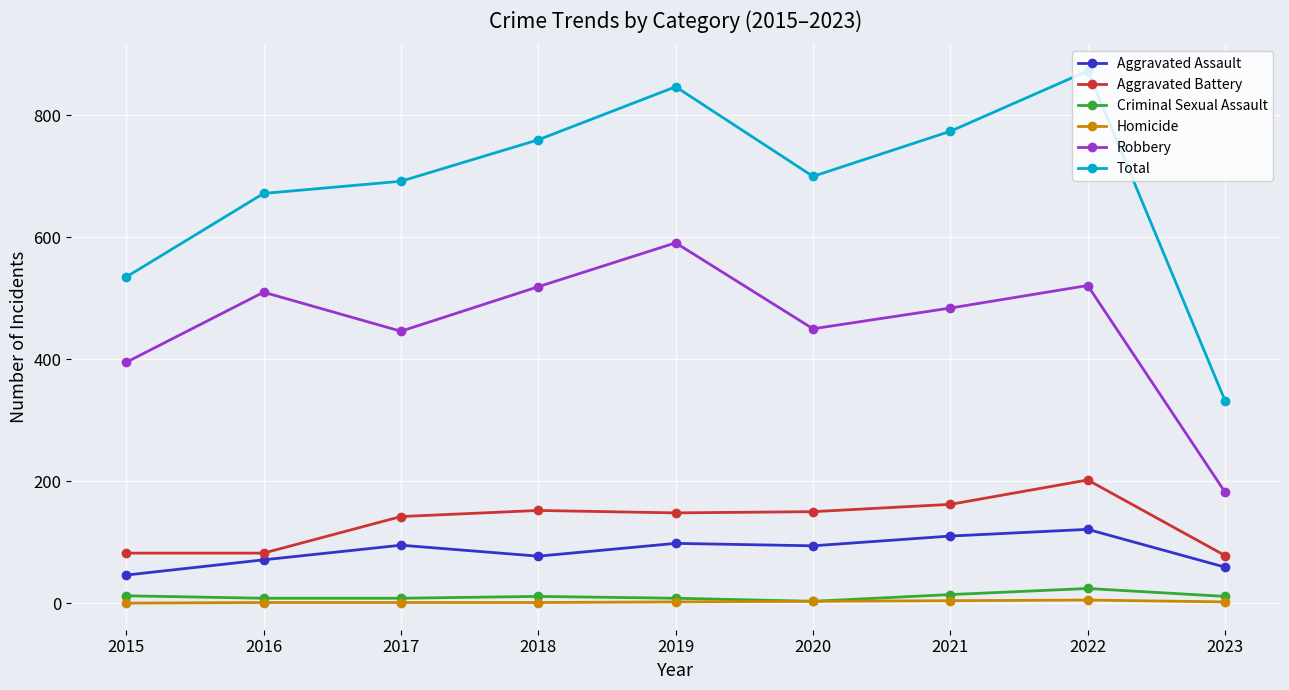

How many data points does each series have?

9